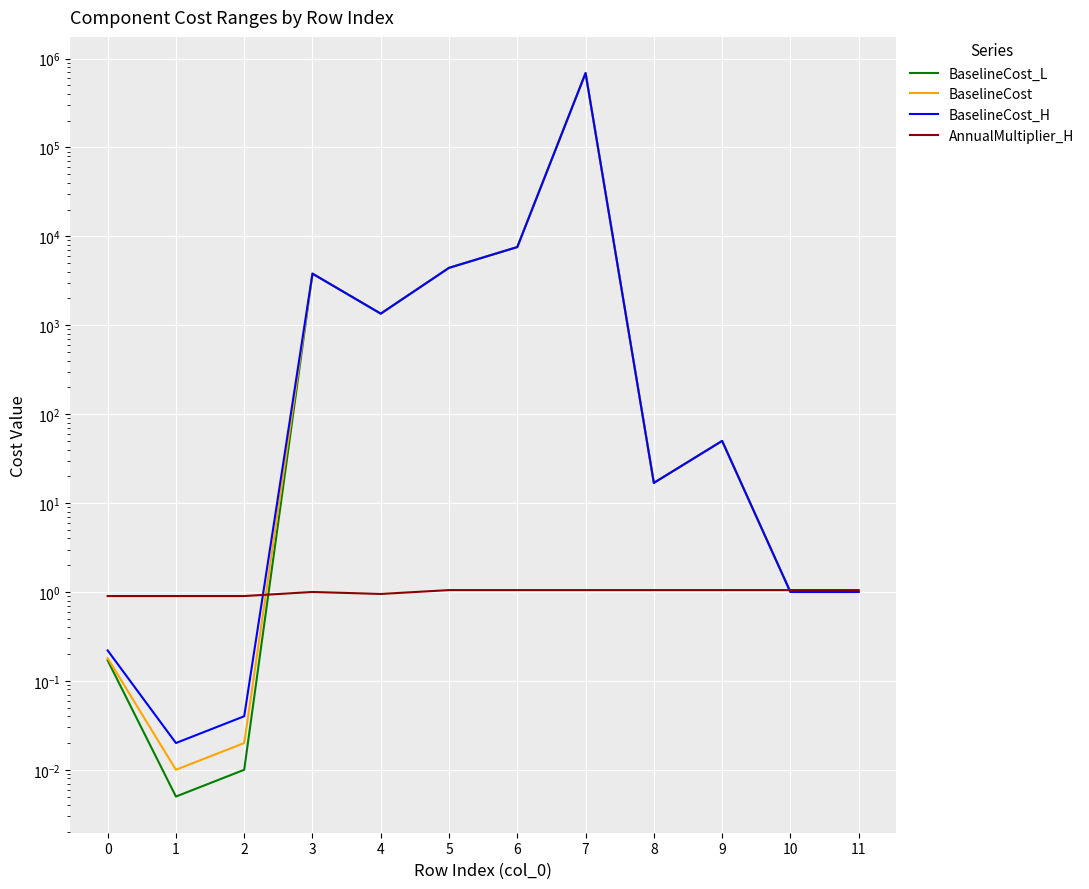

True or false: BaselineCost_L has more than 0 interior local peaks.

True